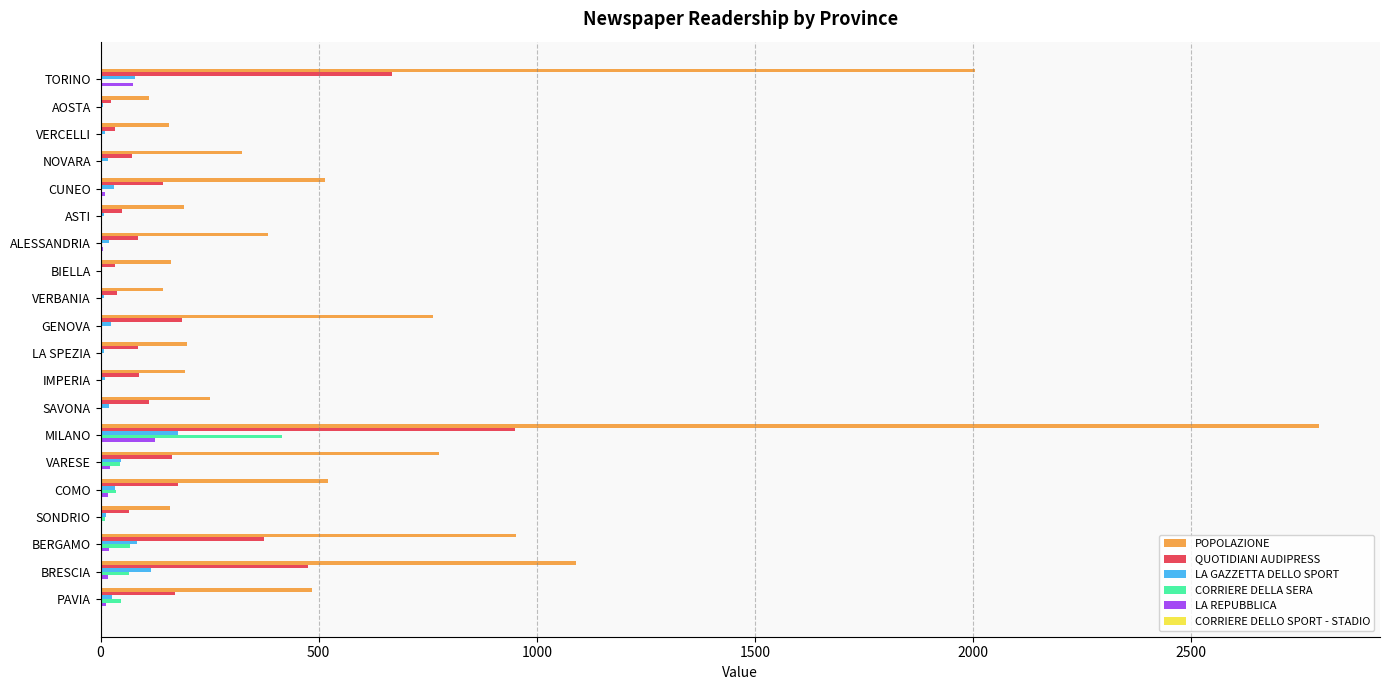

The value of POPOLAZIONE at MILANO is 2793. True or false?

True